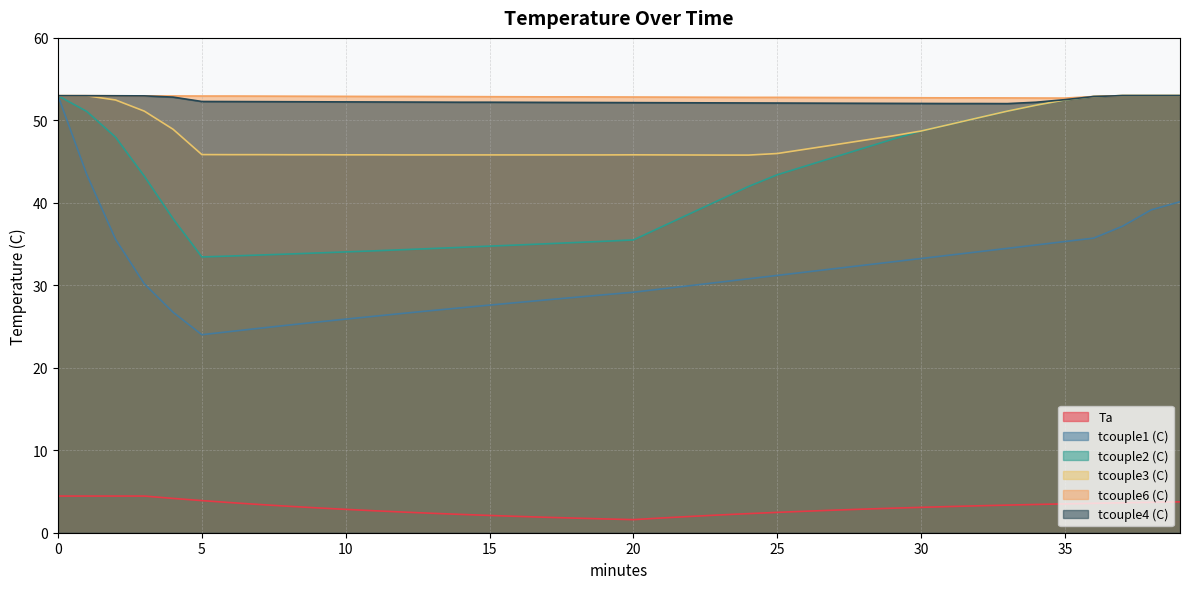

At which category does the chart reach its minimum across all series?

20